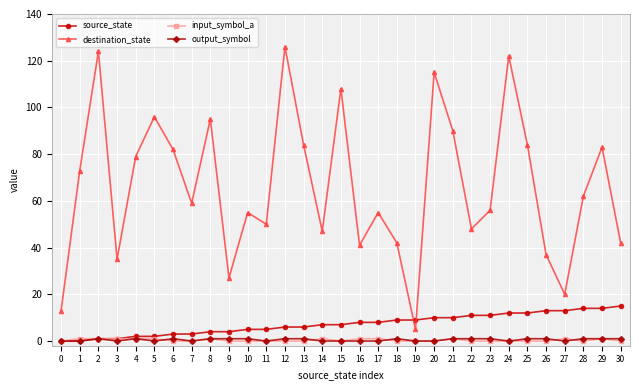

Which series has the largest total across all categories?

destination_state